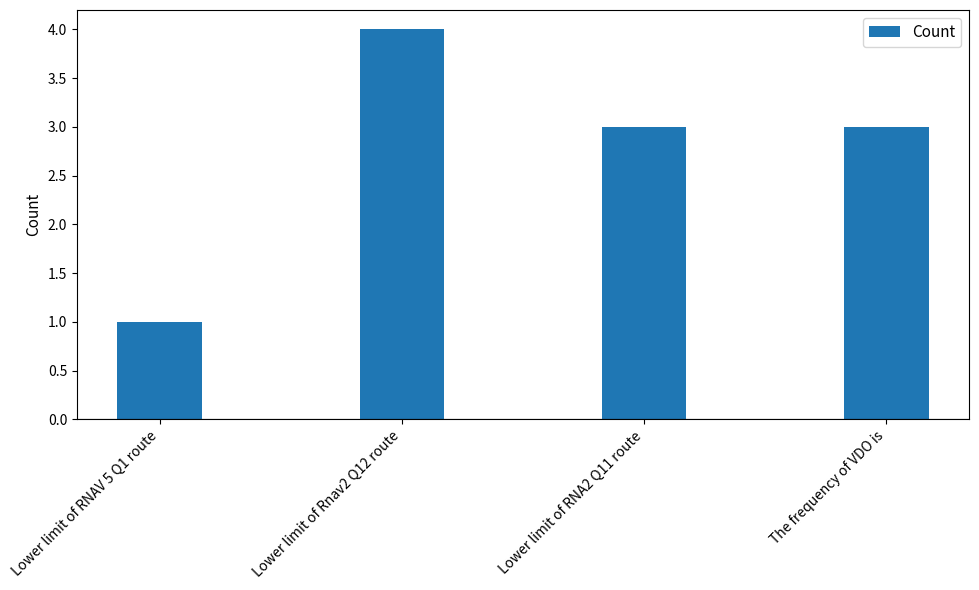

Approximately how many times larger is the value at Lower limit of RNA2 Q11 route compared to The frequency of VDO is?

1.0